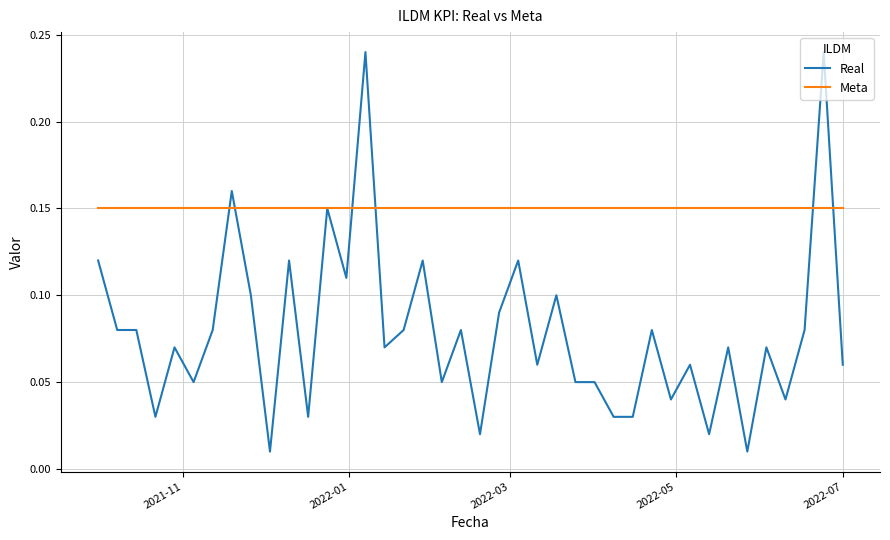

True or false: Real has more than 2 interior local peaks.

True